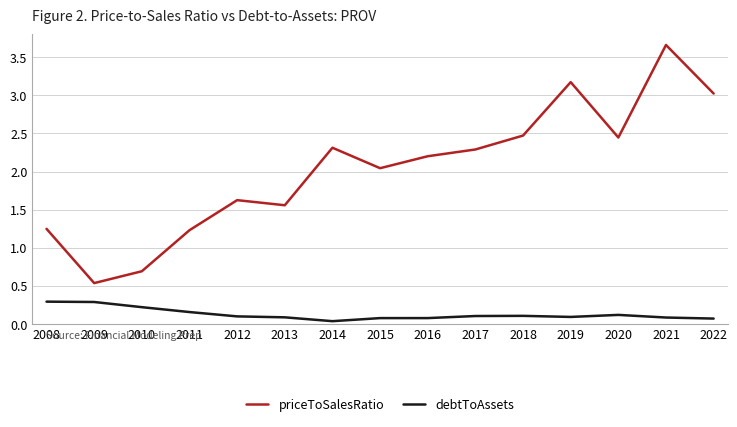

What is the approximate value of debtToAssets at 2018?

0.1